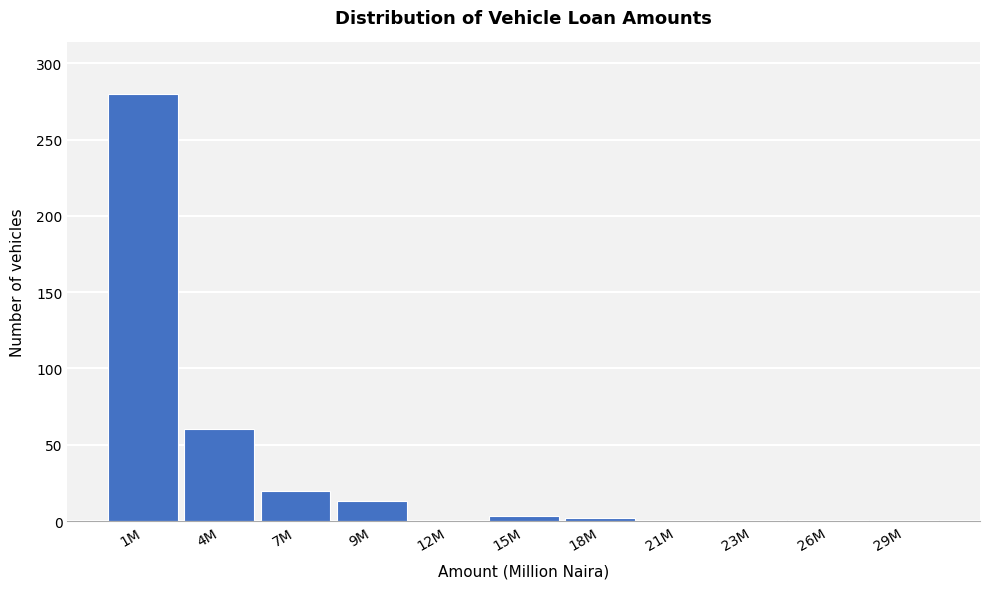

Which category has the highest value across all series?

1M